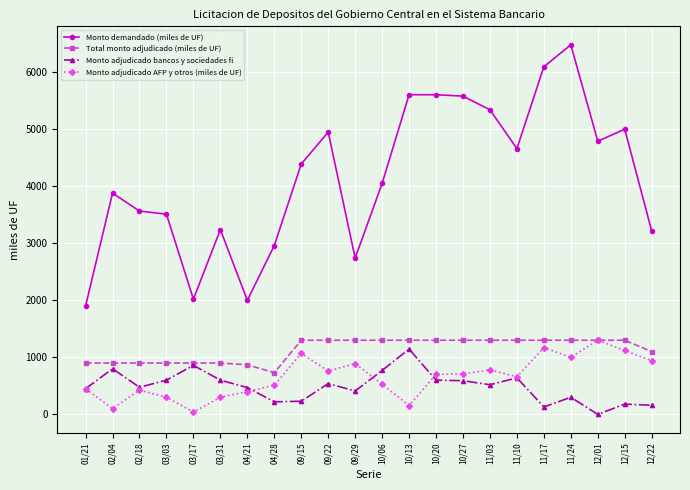

What is the difference between the highest and lowest values at 09/29?

2330